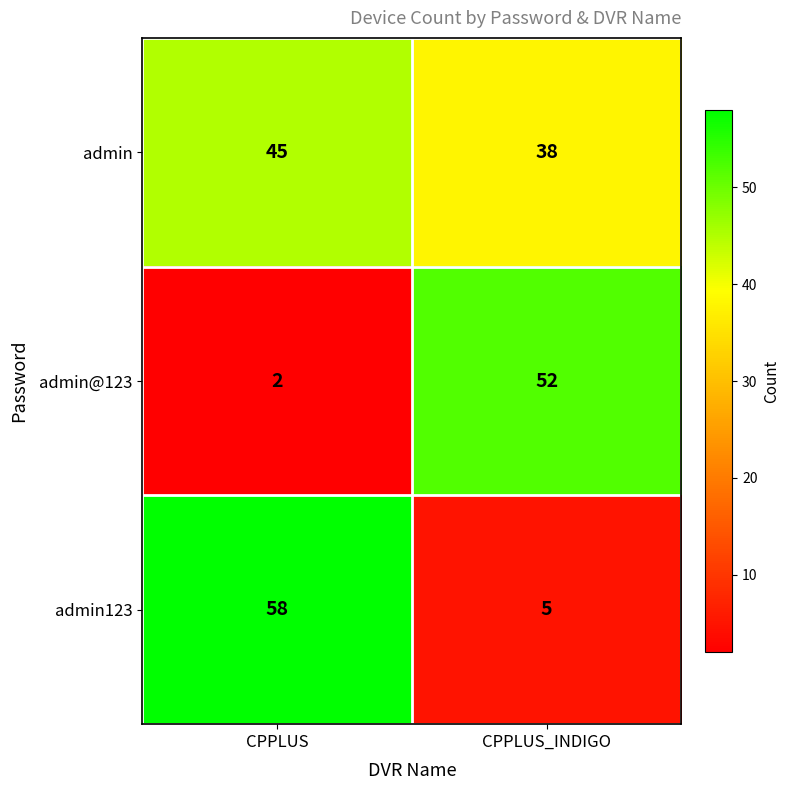

Which series changed the most between CPPLUS and CPPLUS_INDIGO?

admin123